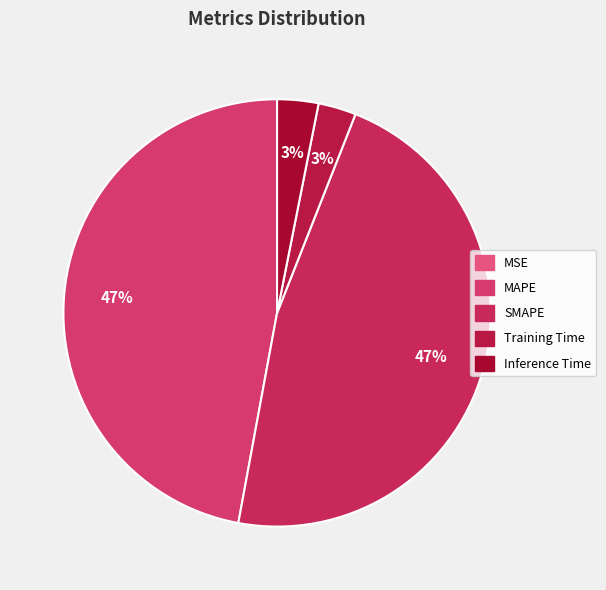

To the nearest percent, what percentage of the pie is SMAPE?

47%